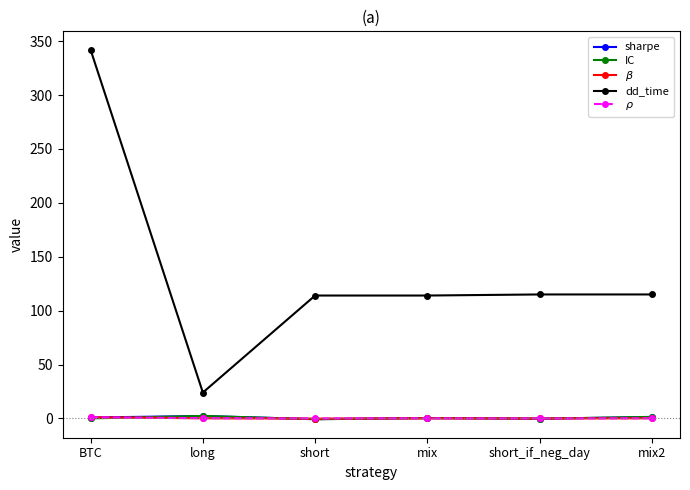

What is the minimum value for sharpe?

-0.7